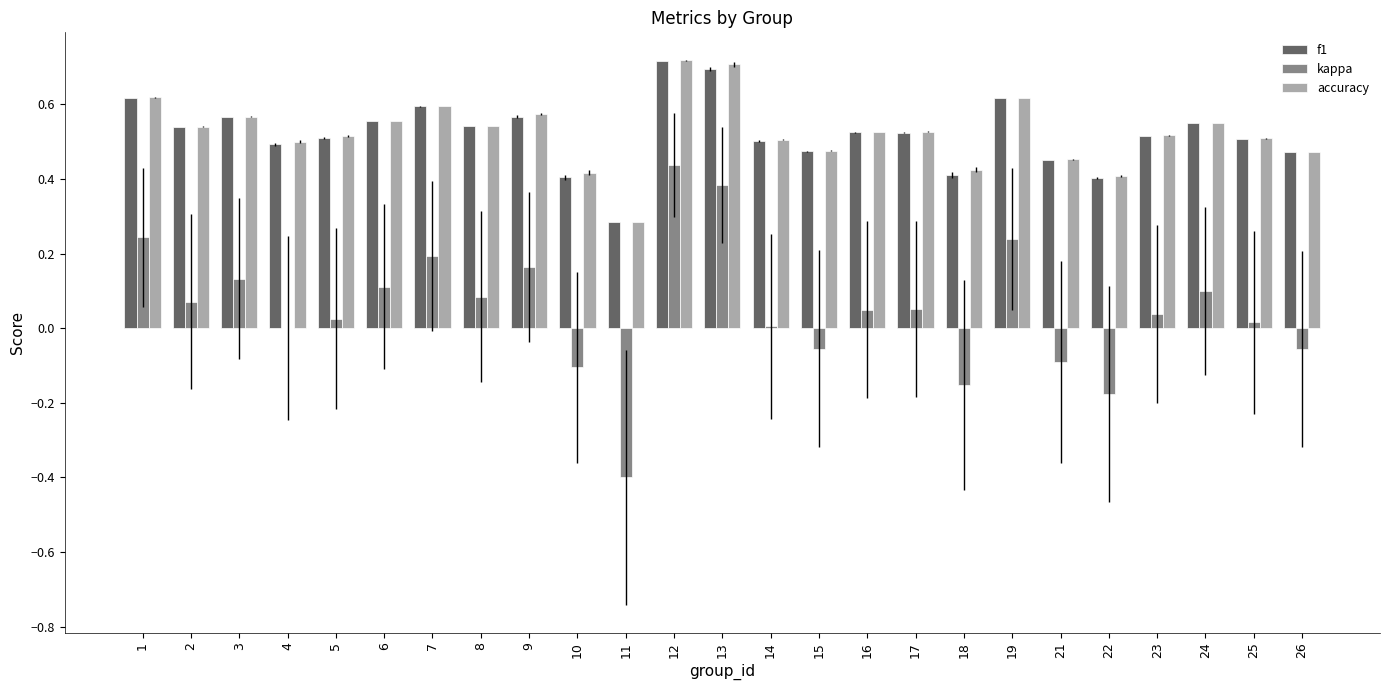

What are all the series names shown in the legend?

f1, kappa, accuracy